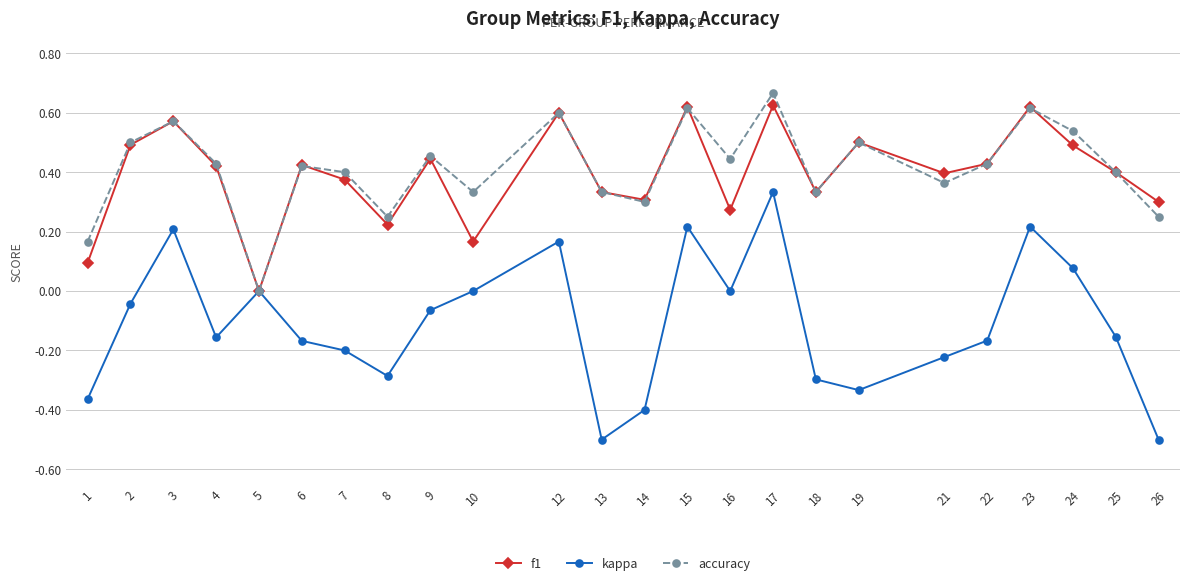

At which category does the chart reach its peak across all series?

17